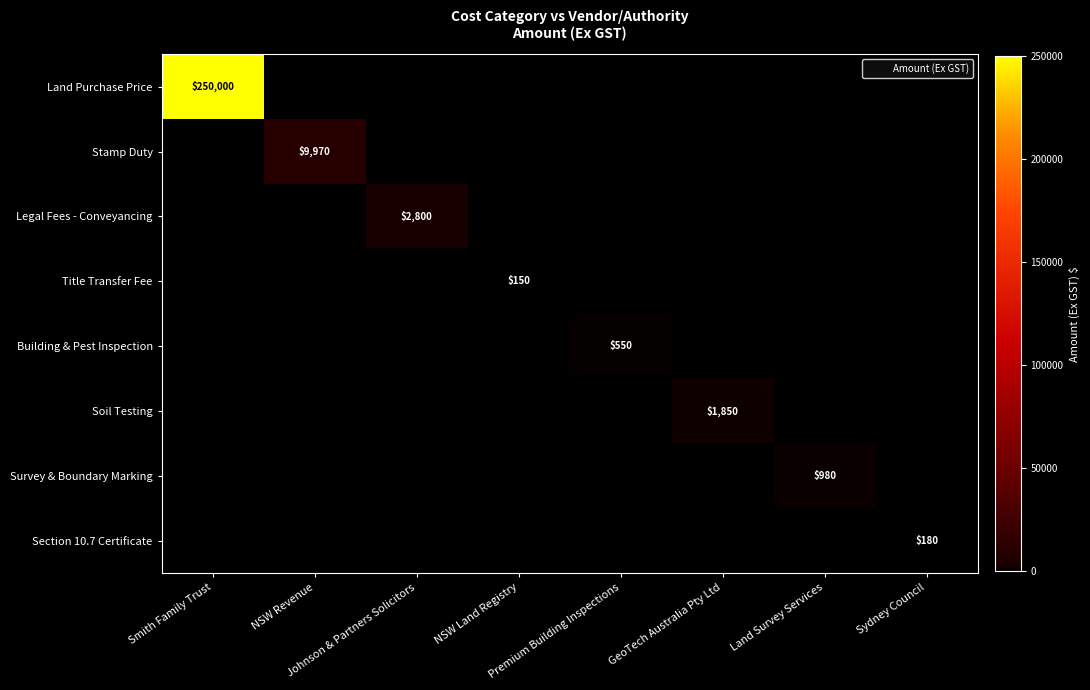

Is the value of Section 10.7 Certificate at Premium Building Inspections greater than the value of Soil Testing at Land Survey Services?

No